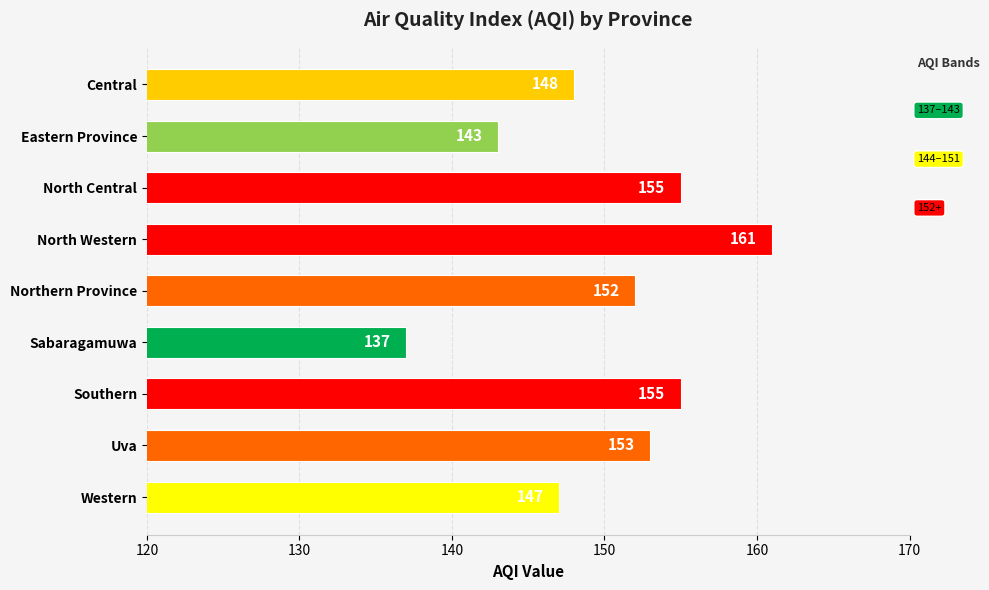

True or false: the data shows 147 at Western.

True